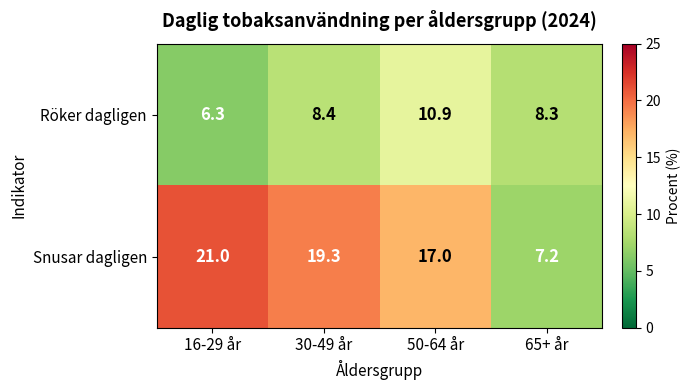

Which series has the largest total across all categories?

Snusar dagligen